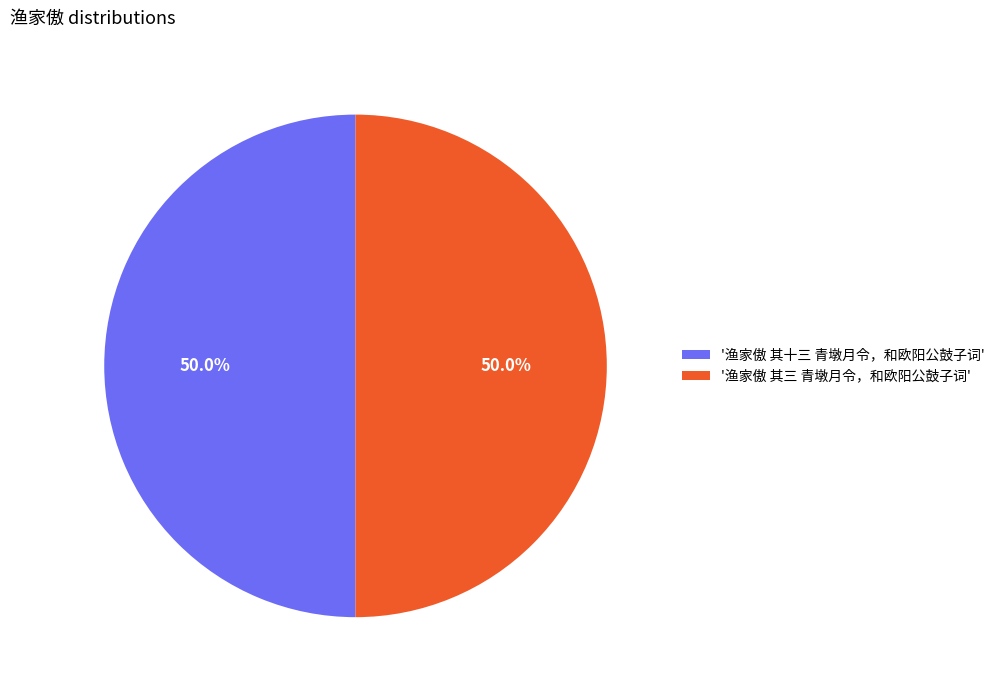

Approximately how many times larger is the value at '渔家傲 其三 青墩月令，和欧阳公鼓子词' compared to '渔家傲 其十三 青墩月令，和欧阳公鼓子词'?

1.0